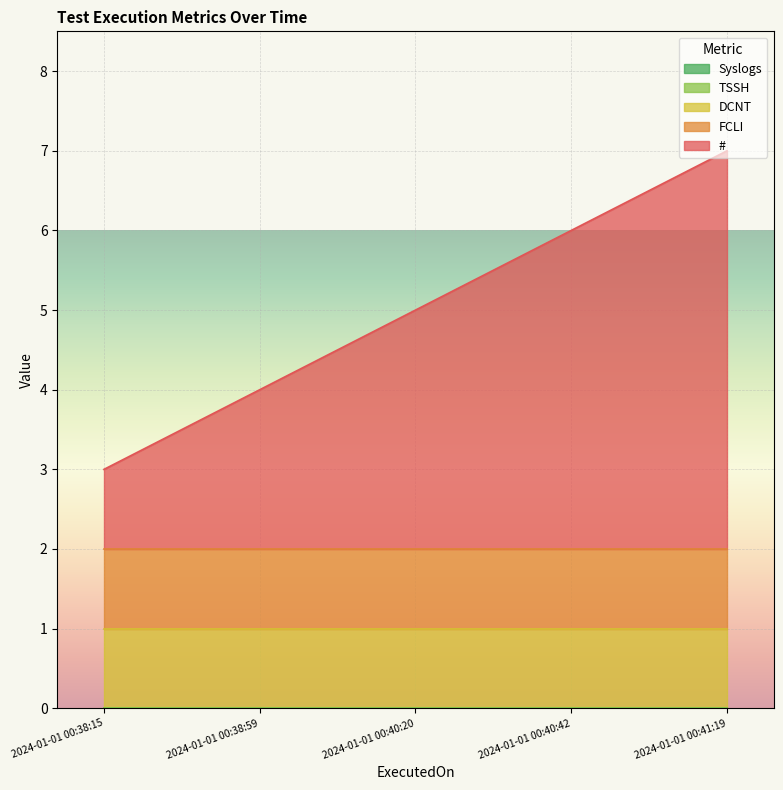

Does the chart display data point markers on the line(s)?

No